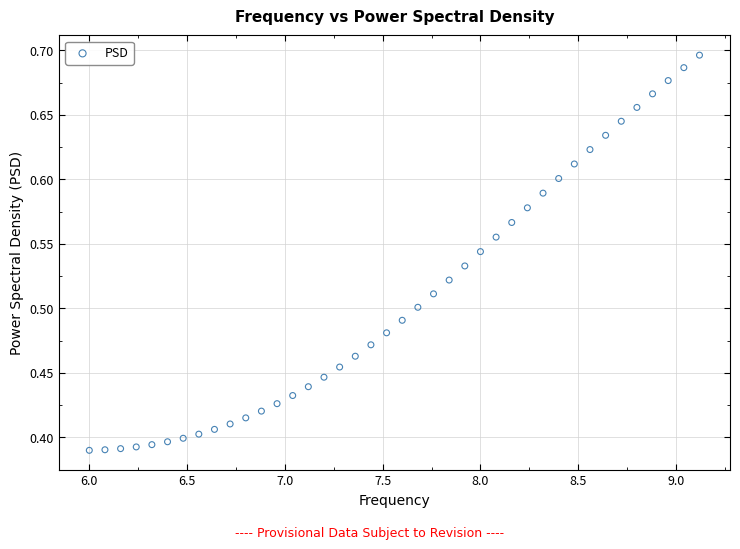

What is the range of X values (max minus min)?

3.1